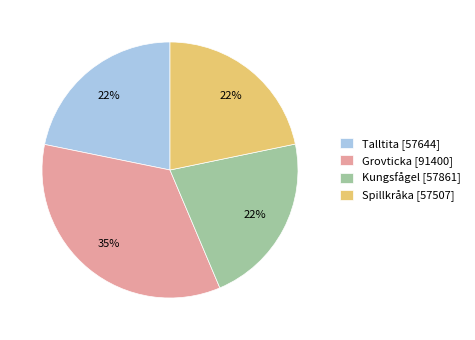

To the nearest percent, what portion does Talltita represent?

22%